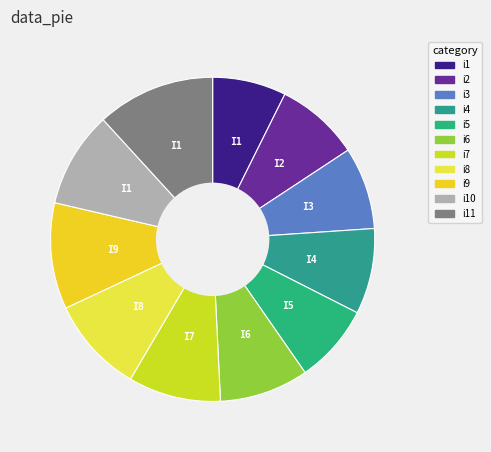

Count the number of slices in the pie.

11